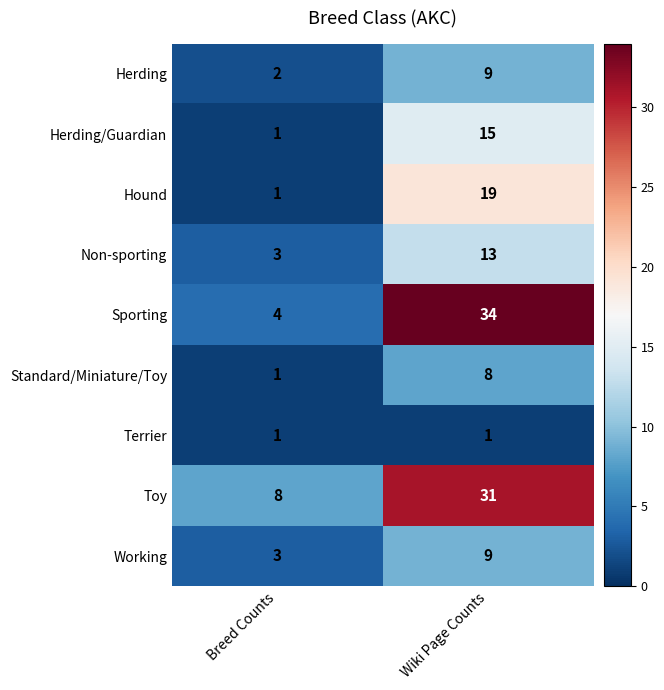

Reading left to right, what are all the values shown in this chart?

Herding: Breed Counts=2	Wiki Page Counts=9
Herding/Guardian: Breed Counts=1	Wiki Page Counts=15
Hound: Breed Counts=1	Wiki Page Counts=19
Non-sporting: Breed Counts=3	Wiki Page Counts=13
Sporting: Breed Counts=4	Wiki Page Counts=34
Standard/Miniature/Toy: Breed Counts=1	Wiki Page Counts=8
Terrier: Breed Counts=1	Wiki Page Counts=1
Toy: Breed Counts=8	Wiki Page Counts=31
Working: Breed Counts=3	Wiki Page Counts=9